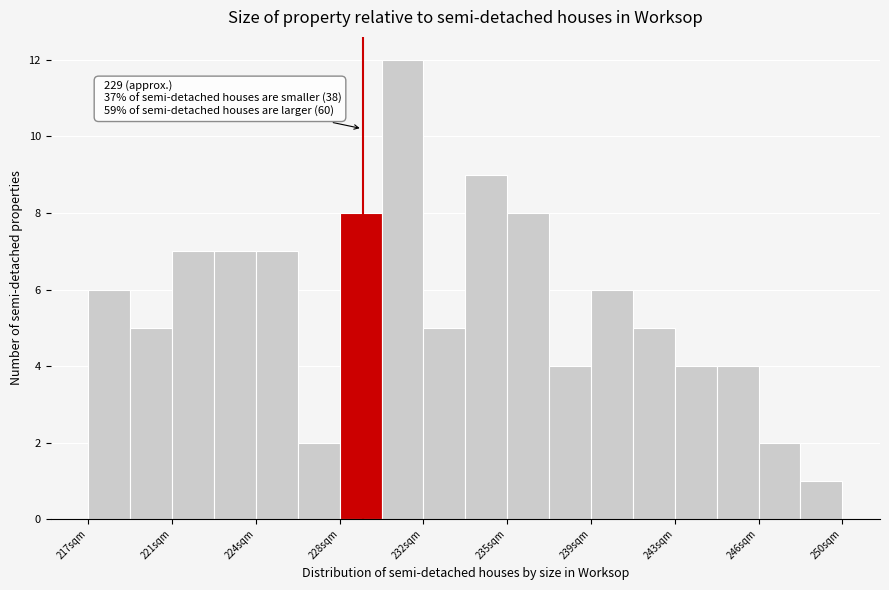

Around what value on the x-axis is the tallest bar? Give the approximate position of its centre, as read against the axis.

231.0